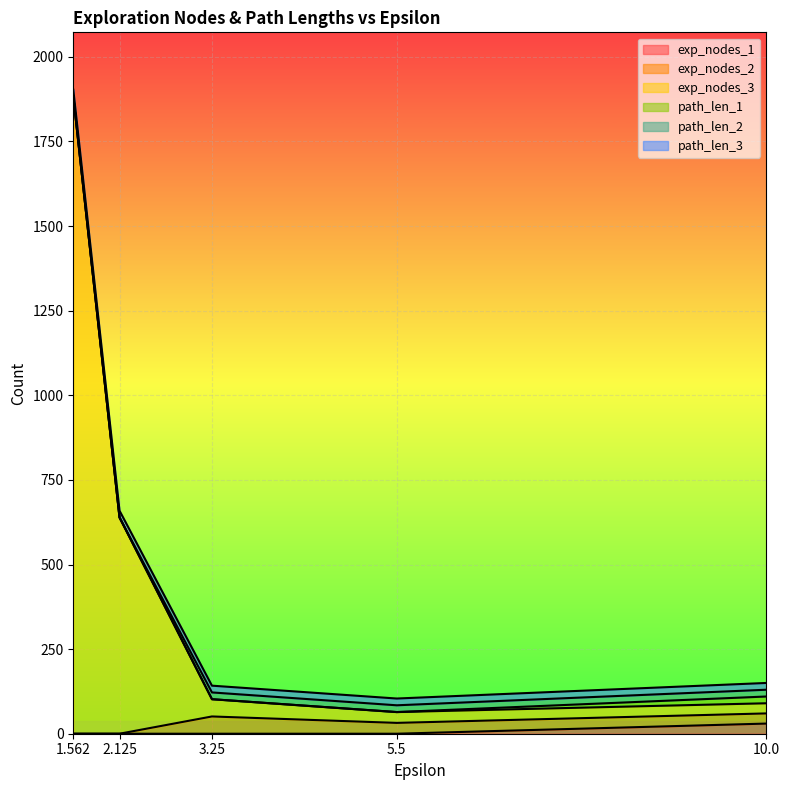

How many data points does each series have?

5